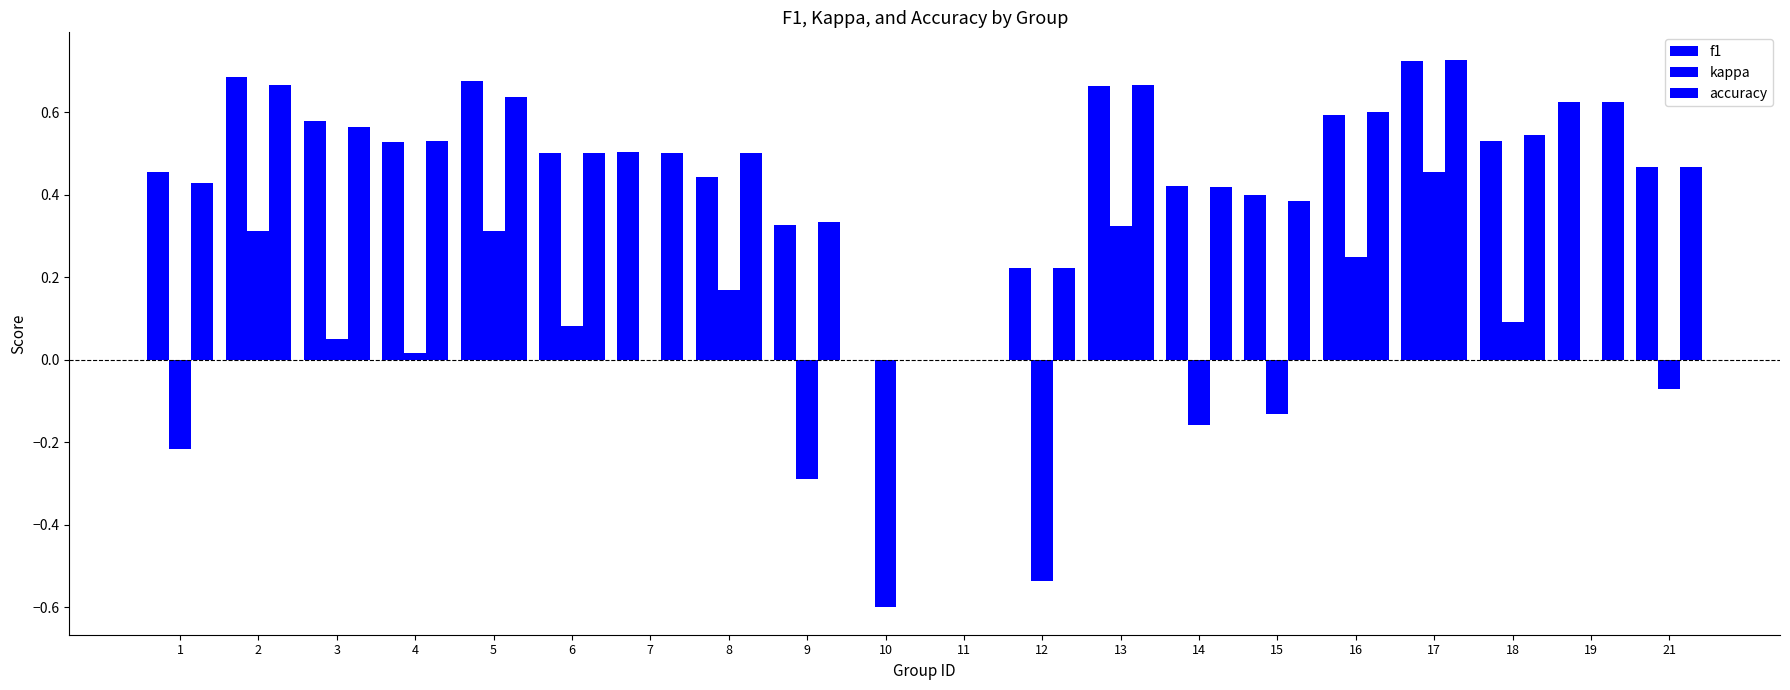

Where is kappa nearest to the value 0?

7